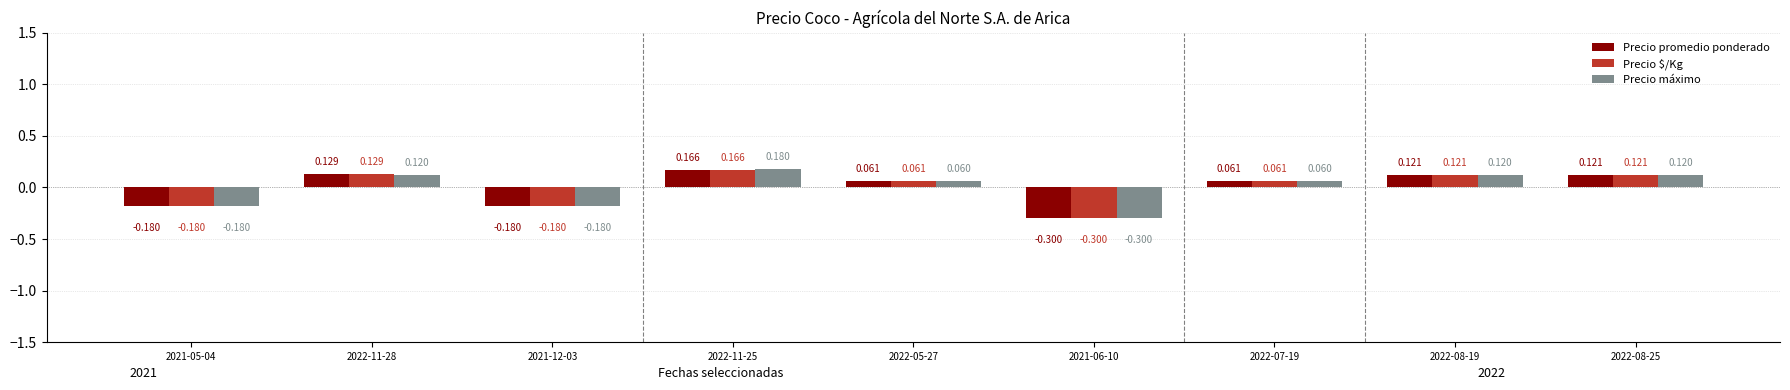

Which series has the largest range (max minus min)?

Precio máximo